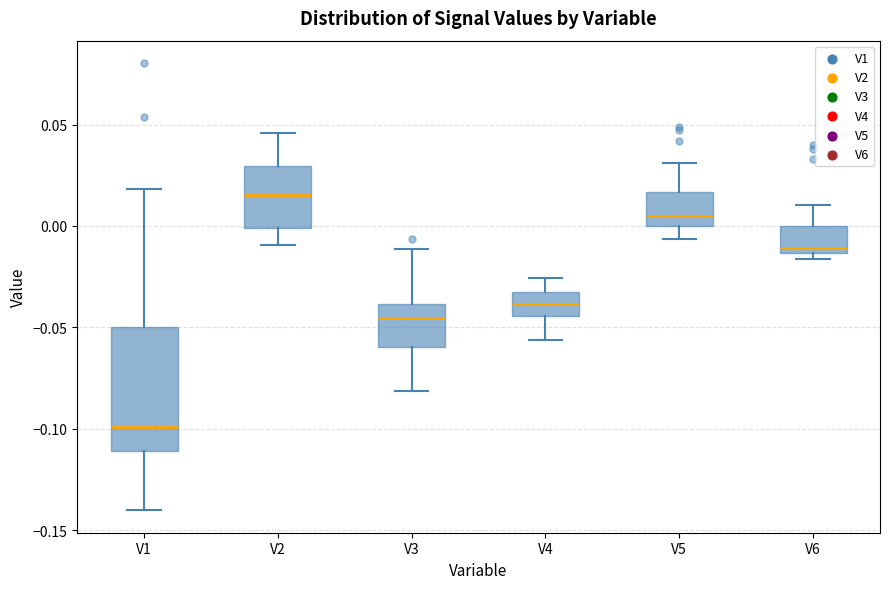

Reading left to right, transcribe this box plot: for each box, give where its median line is, the range the box spans, and where its two whiskers end, as read against the y-axis. The values are not printed on the chart, so give them approximately, as read against the axis.

V1: median -0.100, box -0.110 to -0.050, whiskers -0.140 to 0.020
V2: median 0.015, box 0.000 to 0.030, whiskers -0.010 to 0.045
V3: median -0.045, box -0.060 to -0.040, whiskers -0.080 to -0.010
V4: median -0.040, box -0.045 to -0.030, whiskers -0.055 to -0.025
V5: median 0.005, box 0.000 to 0.015, whiskers -0.005 to 0.030
V6: median -0.010, box -0.015 to 0.000, whiskers -0.015 (just below the box's lower edge) to 0.010